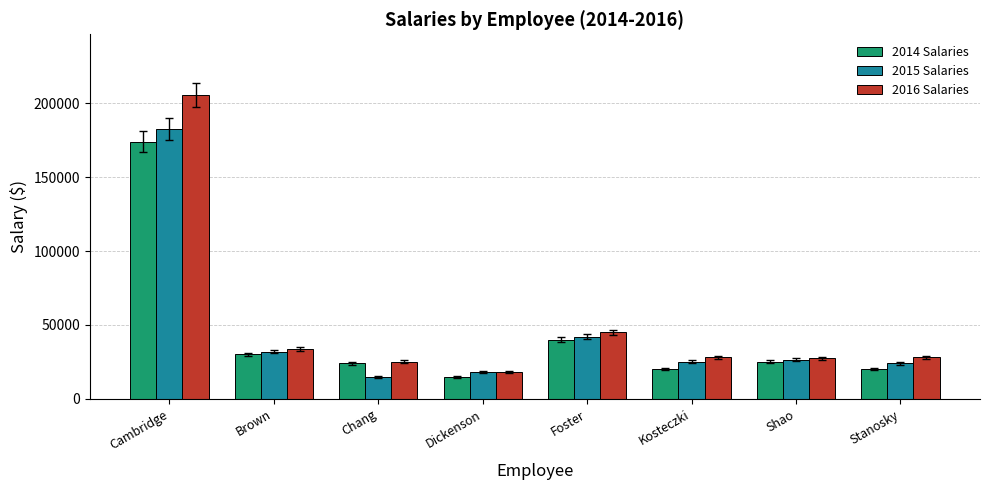

List the series in order of their peak value, highest first.

2016 Salaries, 2015 Salaries, 2014 Salaries